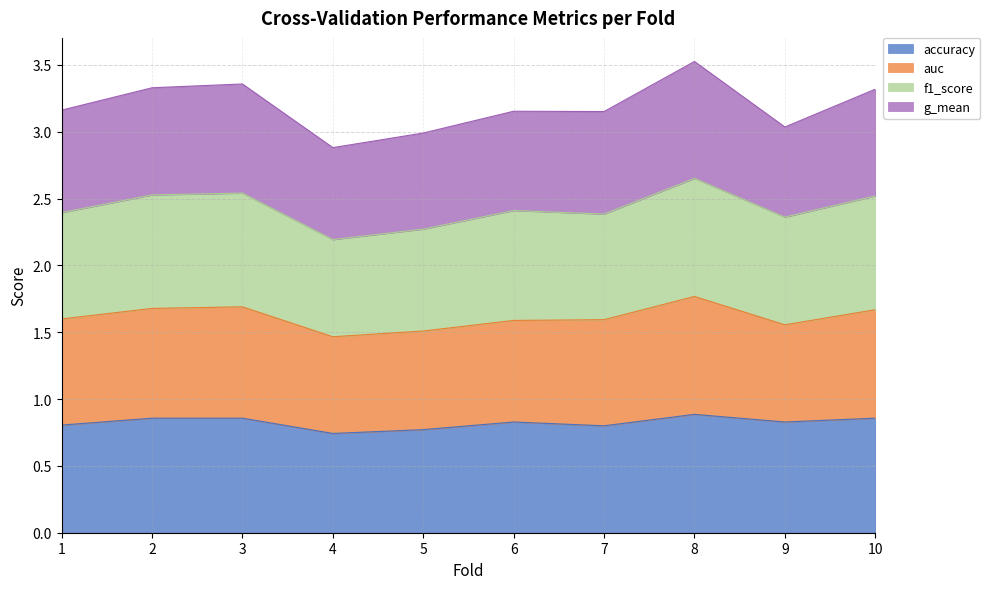

True or false: accuracy has more than 1 points higher than both neighbors.

True